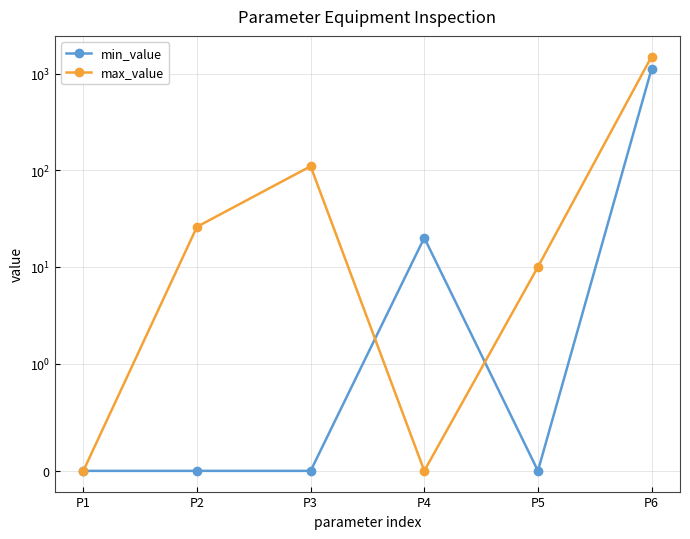

Reading left to right, extract all data points from this chart.

min_value: P1=0	P2=0	P3=0	P4=20	P5=0	P6=1120
max_value: P1=0	P2=26	P3=110	P4=0	P5=10	P6=1500